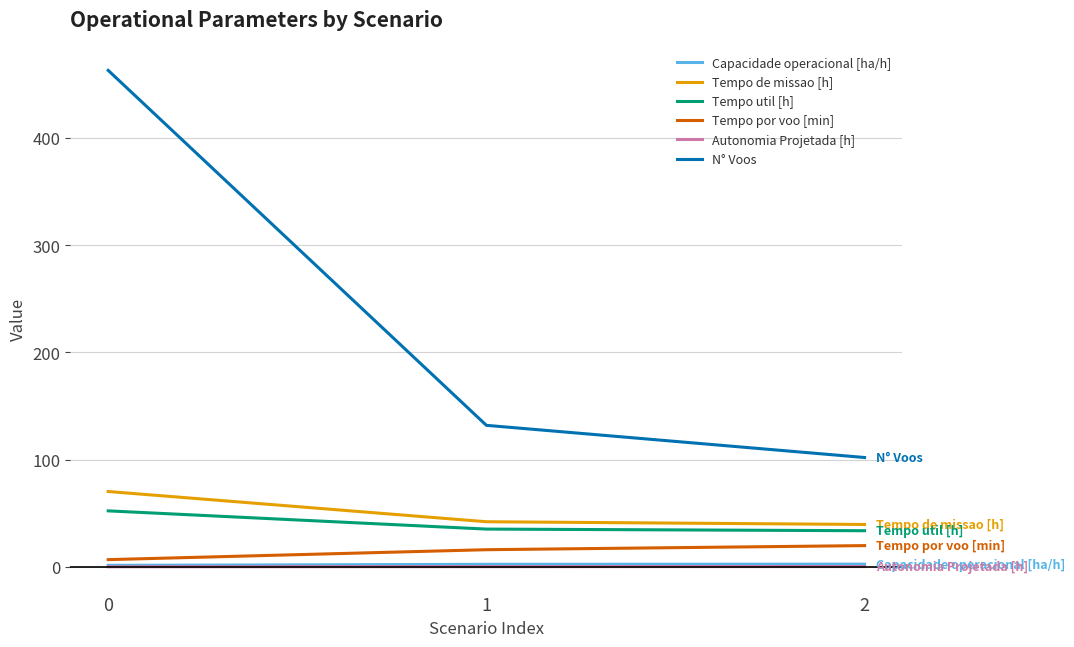

Which series changed the most between 0 and 2?

N° Voos